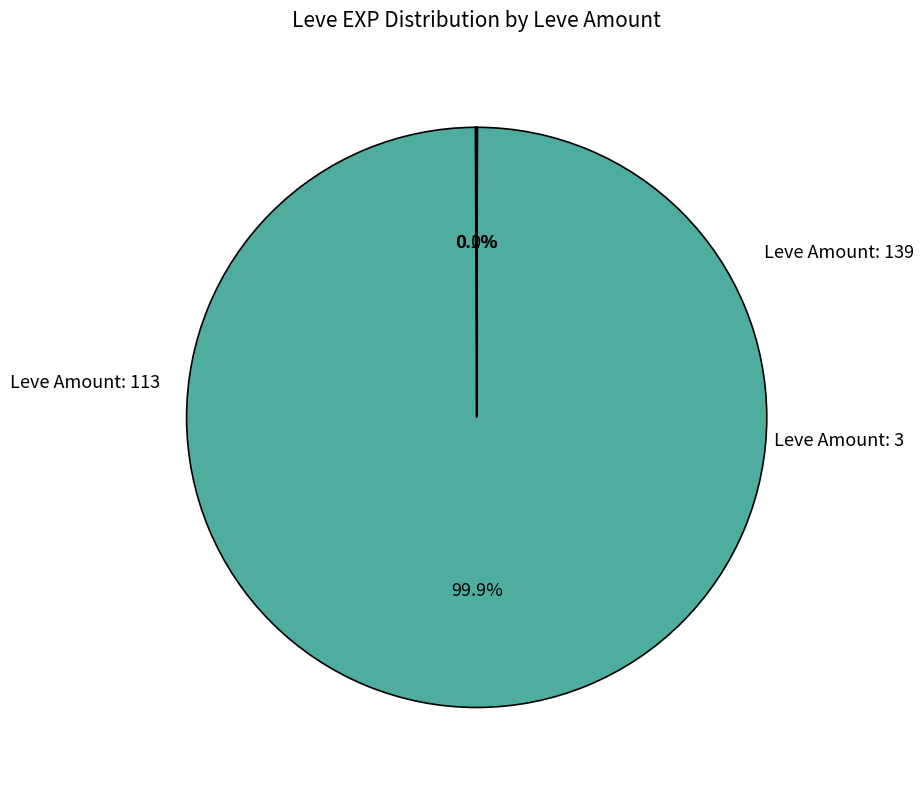

Is there any slice that represents more than half of the pie?

Yes